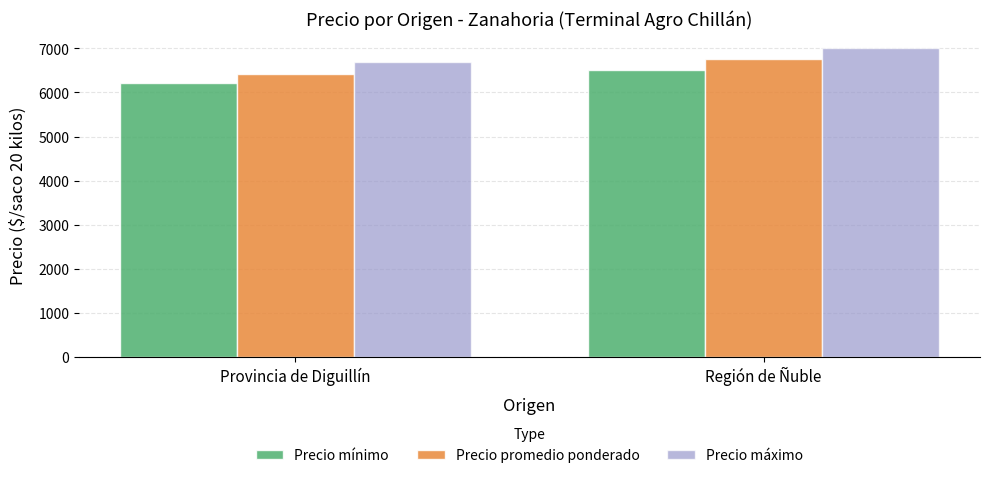

True or false: Precio máximo has a value of 6684.6 at Provincia de Diguillín.

True